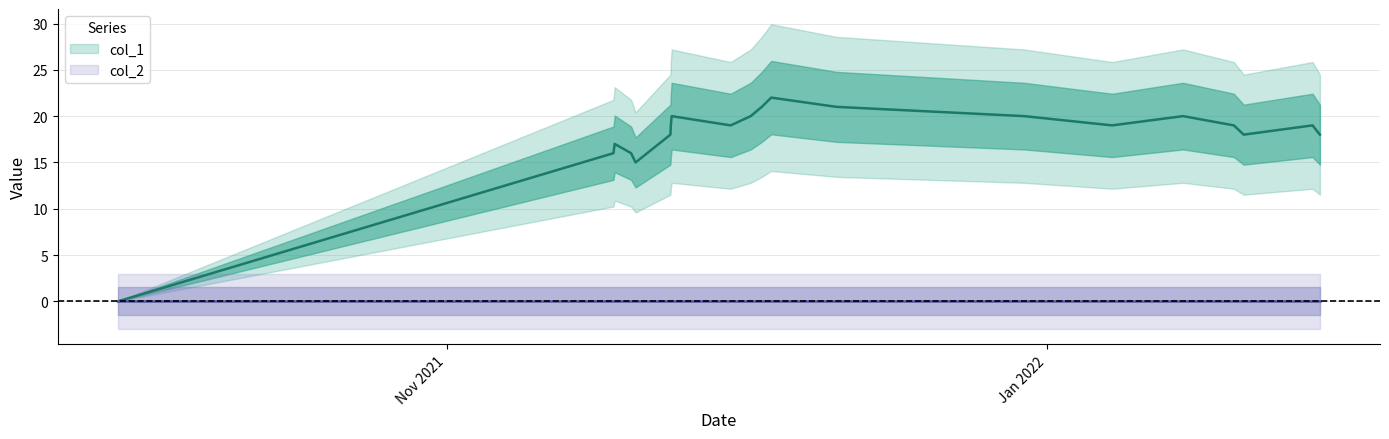

What is the difference between the maximum and minimum values?

22